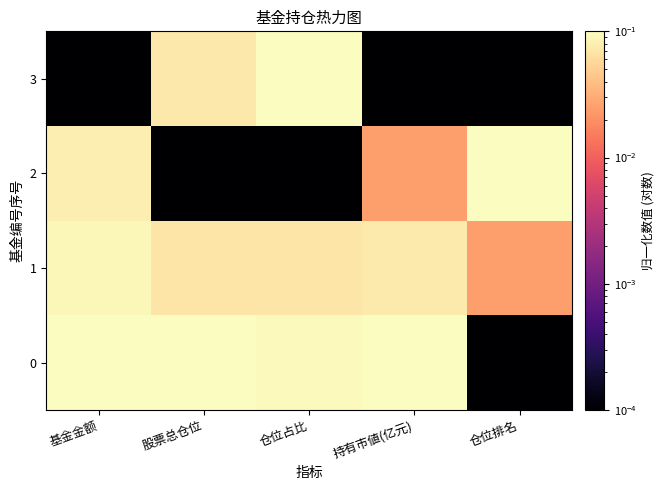

What is the difference between the highest and lowest values at 仓位排名?

0.1